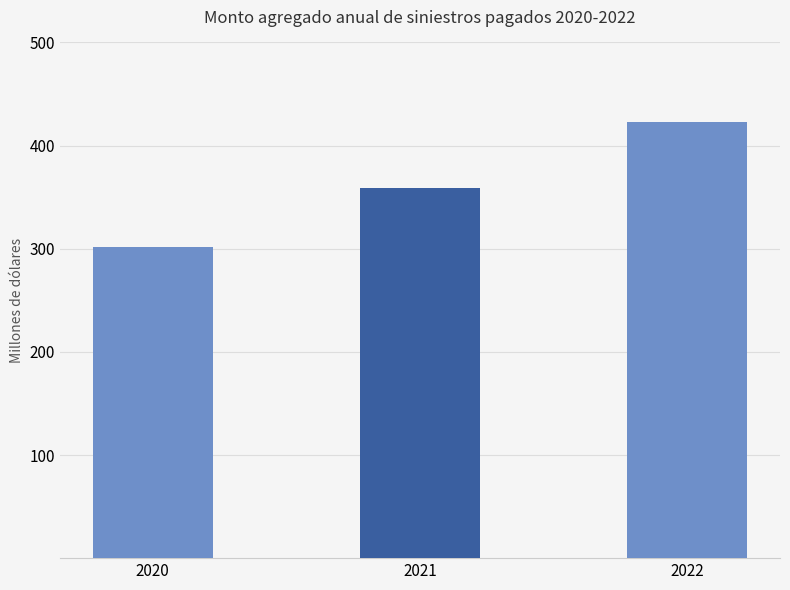

The chart shows a value of 625.9 at 2021. True or false?

False